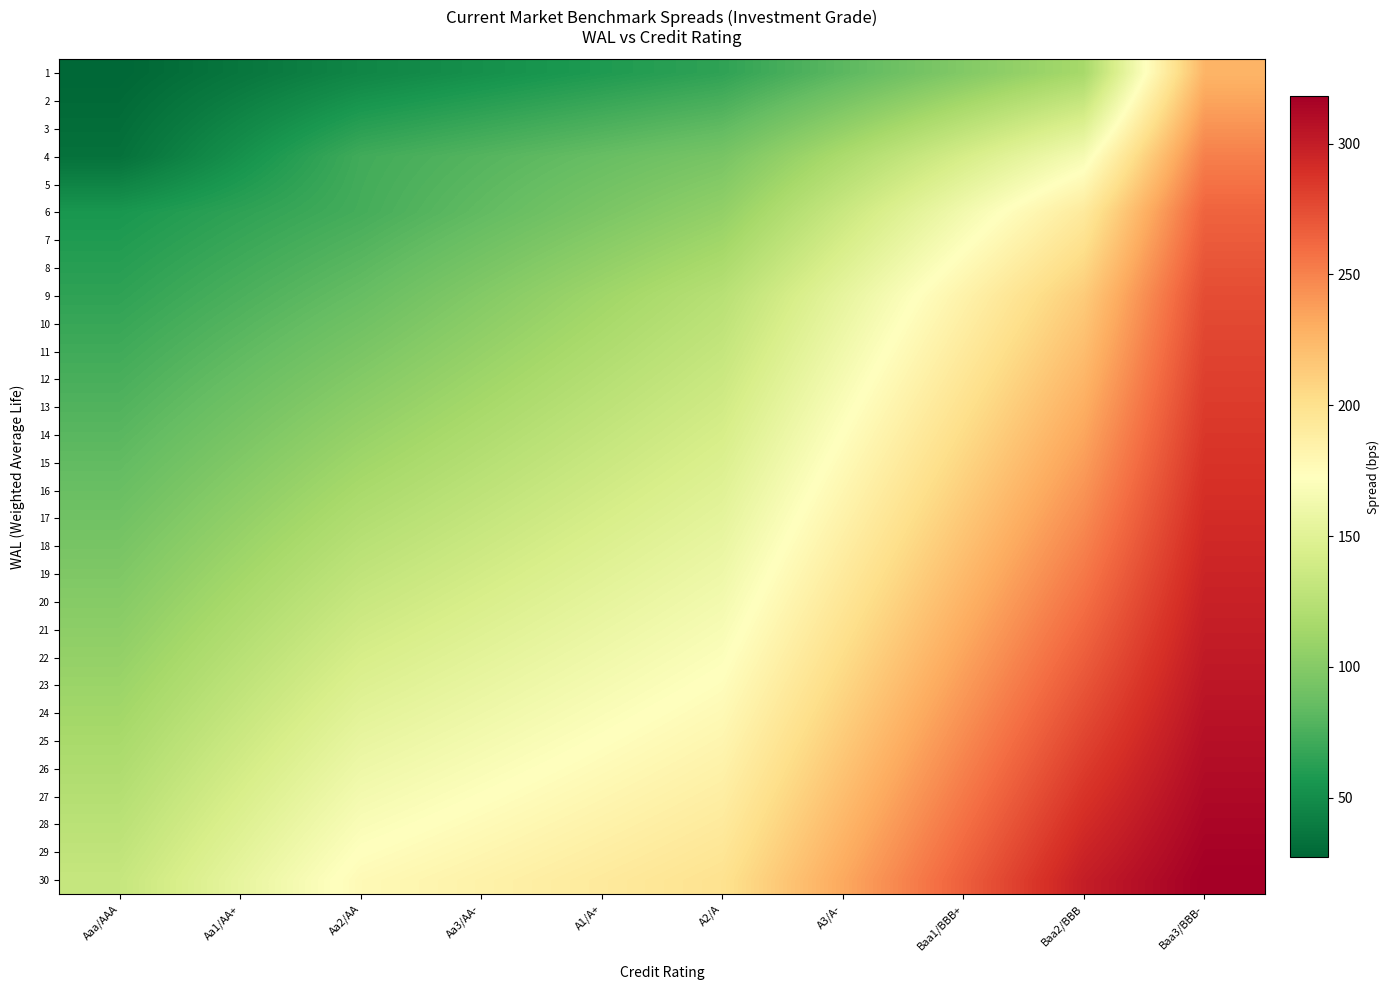

Which category has the lowest value across all series?

Aaa/AAA